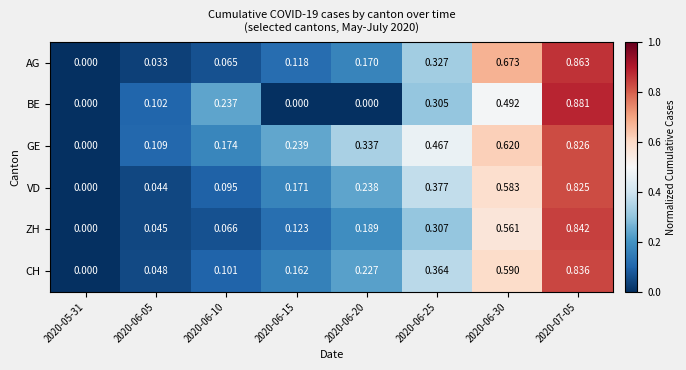

Between 2020-06-20 and 2020-07-05, which series saw the biggest shift?

BE